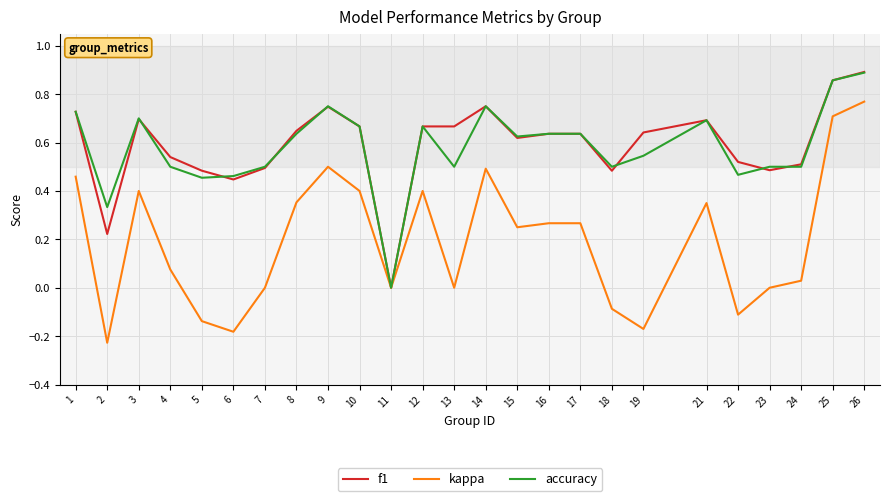

What are all the series names shown in the legend?

f1, kappa, accuracy